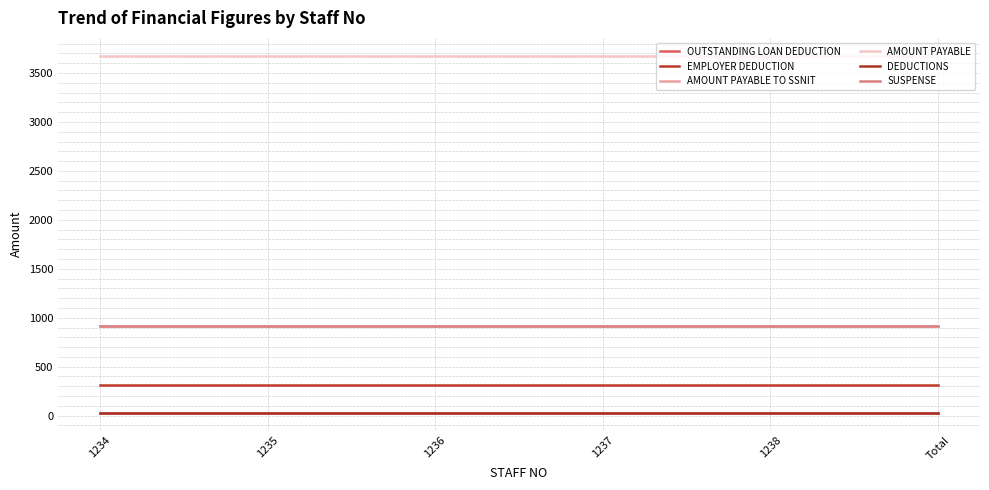

True or false: DEDUCTIONS and SUSPENSE cross at least once.

False